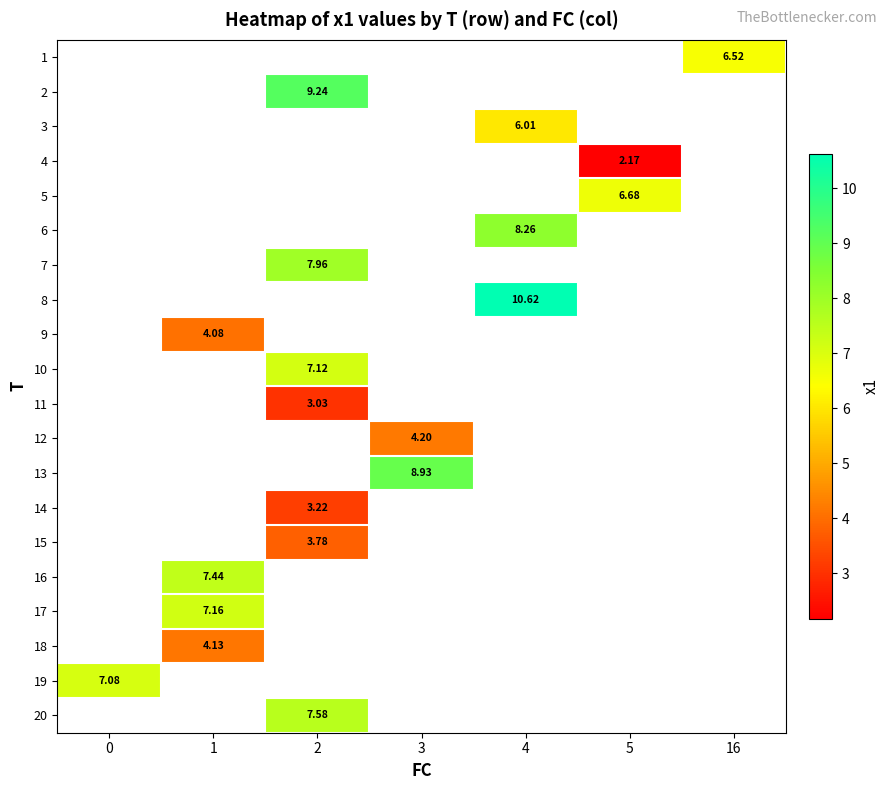

How many distinct data groups are displayed?

20